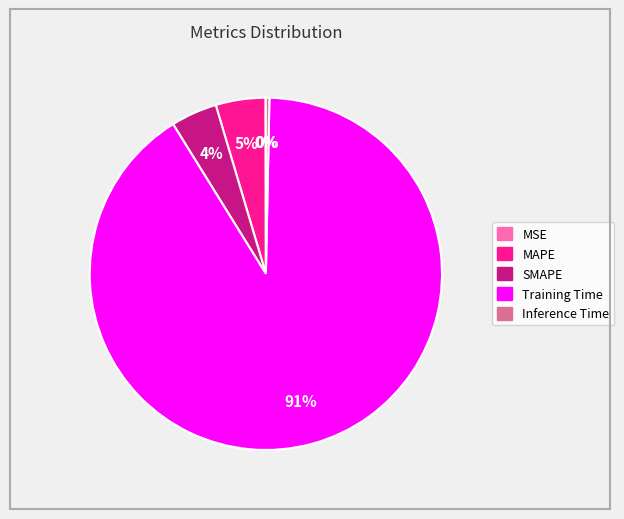

Combined, do SMAPE and MAPE account for over 50%?

No